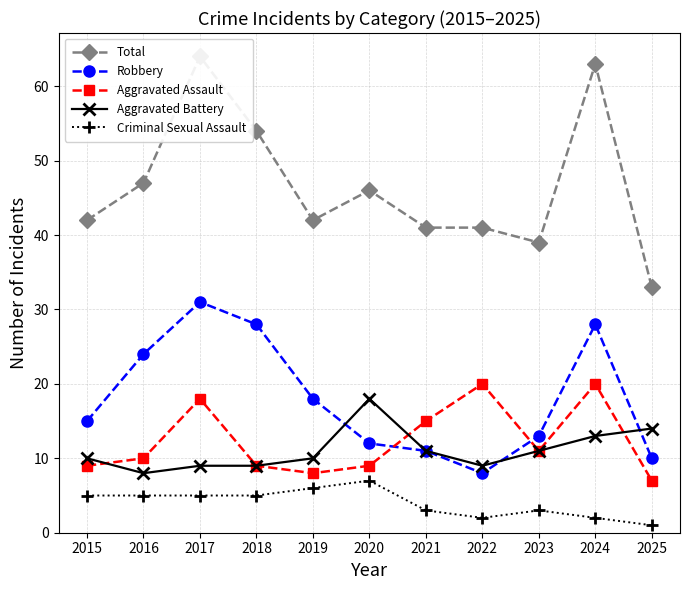

Where is Criminal Sexual Assault nearest to the value 4?

2015